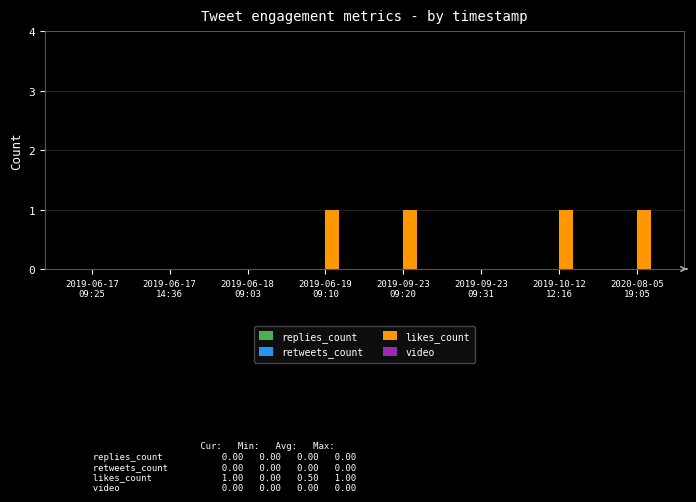

What is the sum of all values?

4